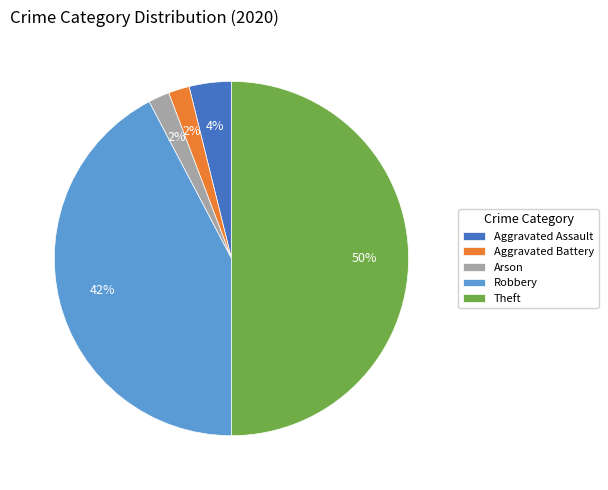

To the nearest percent, what is the average slice percentage?

20%